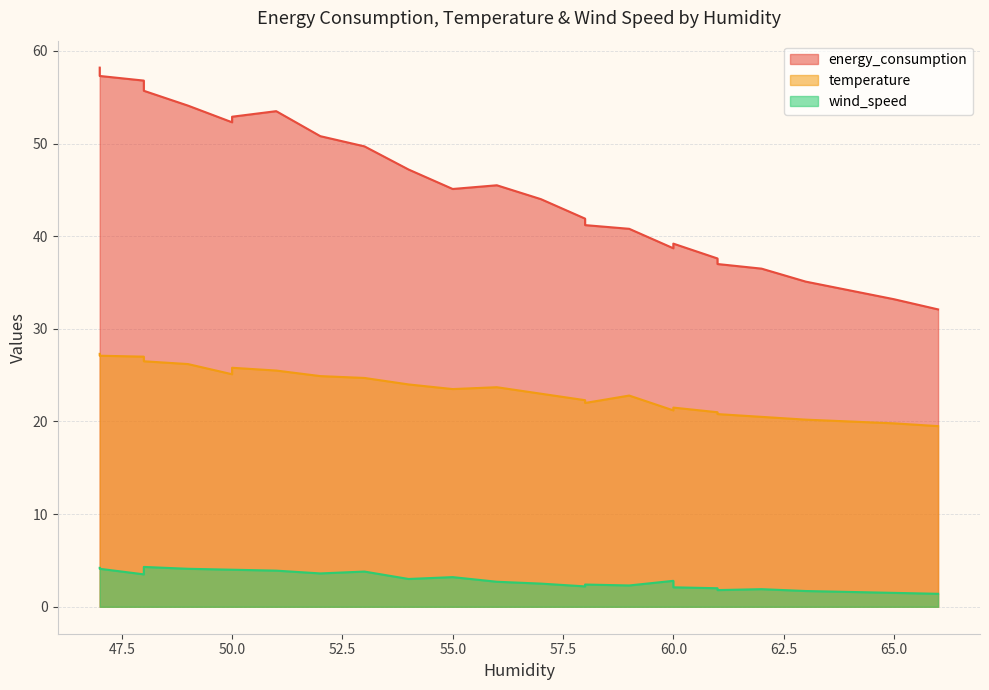

What is the lowest value of the wind_speed series?

1.4